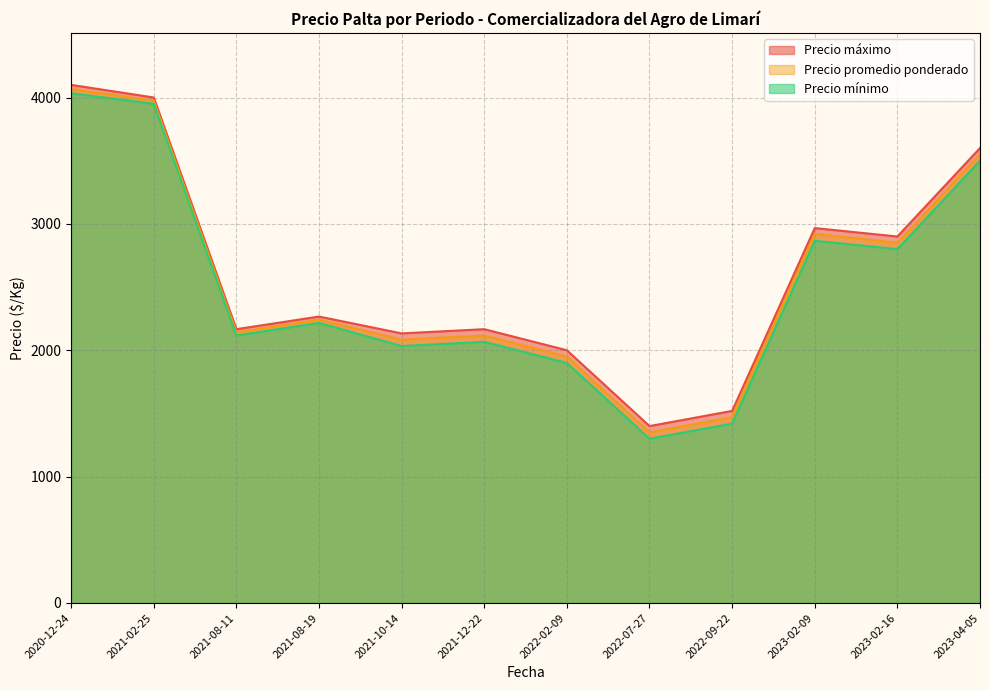

At which category is the sum across all series the highest?

2020-12-24